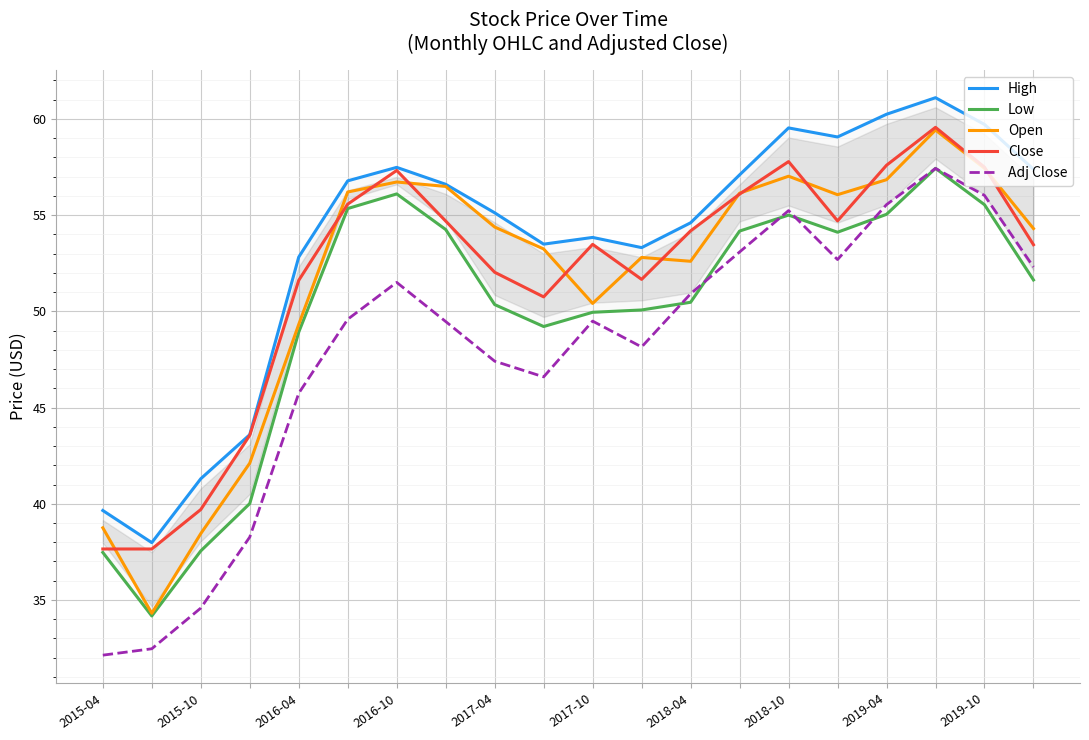

Which series has the largest range (max minus min)?

Adj Close